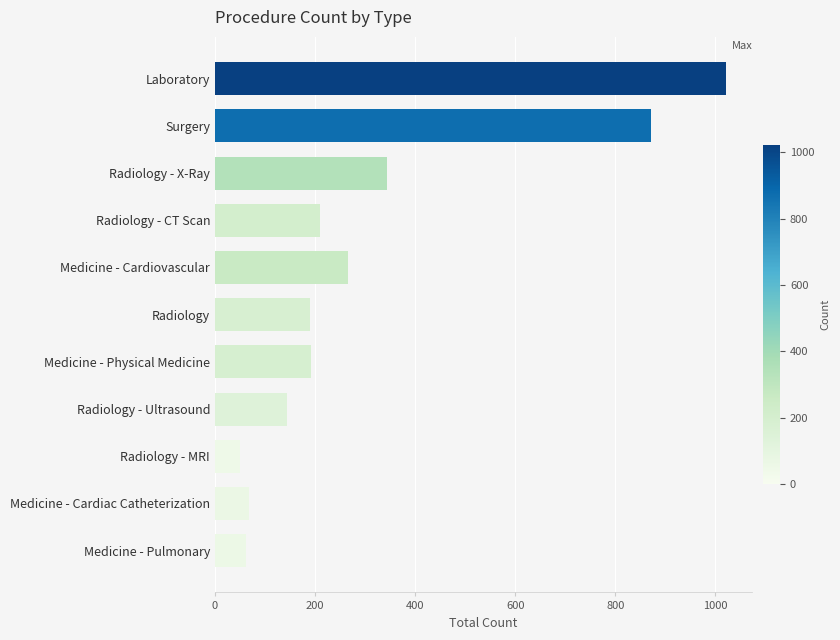

Between Radiology - Ultrasound and Medicine - Cardiac Catheterization, which is larger?

Radiology - Ultrasound